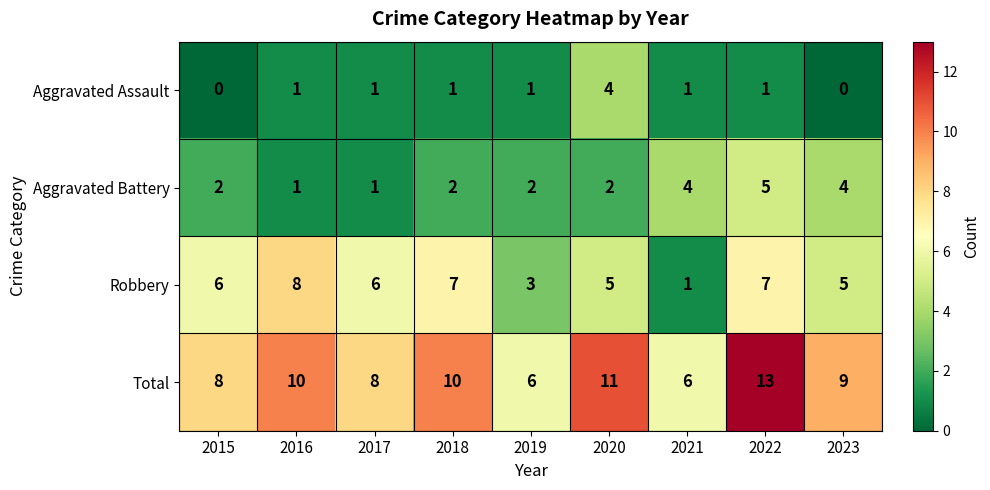

What is the average value of the Robbery series?

5